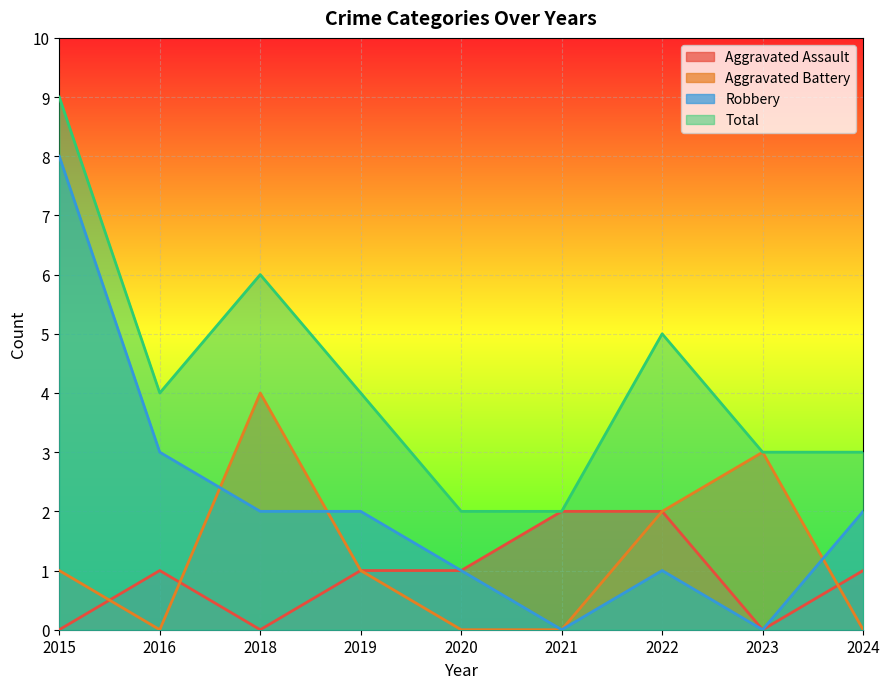

How many intersections are there between Aggravated Assault and Aggravated Battery?

3